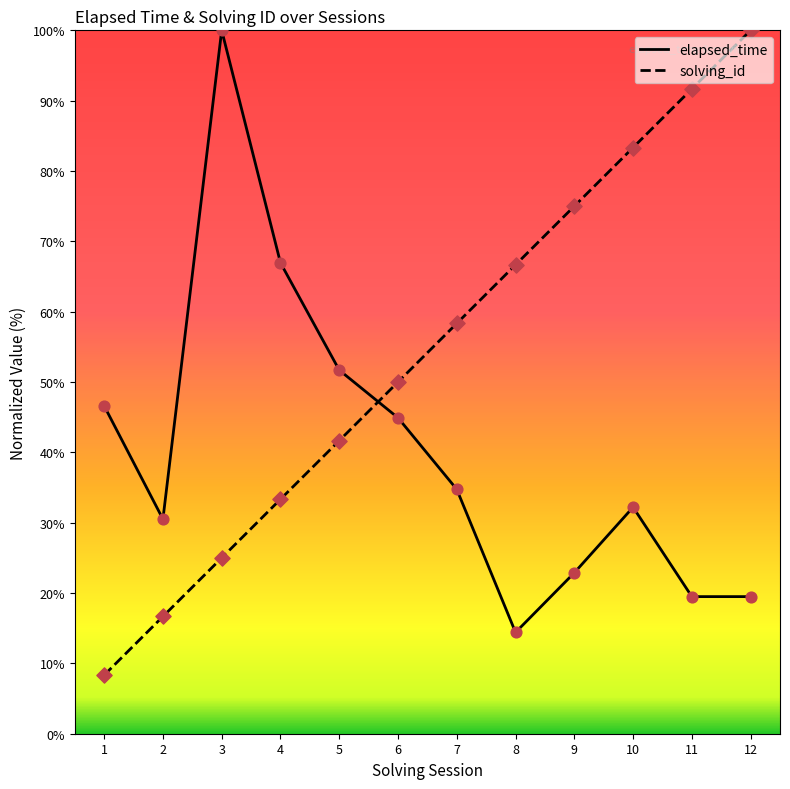

At how many categories does at least one series exceed 54?

8